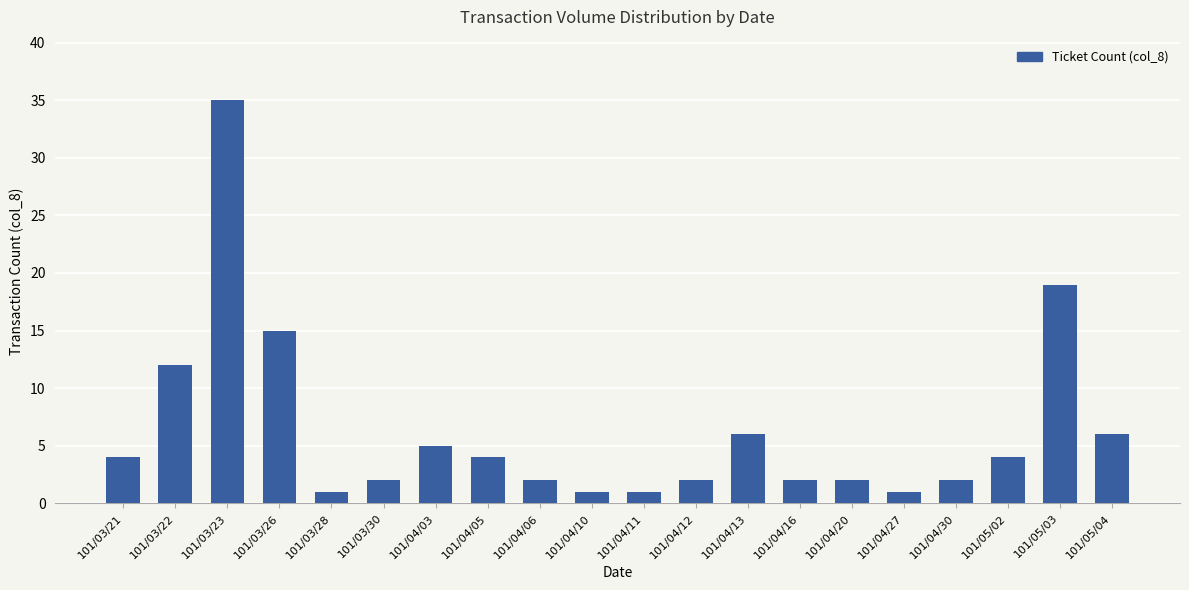

Approximately how many times larger is the value at 101/03/23 compared to 101/03/30?

17.5